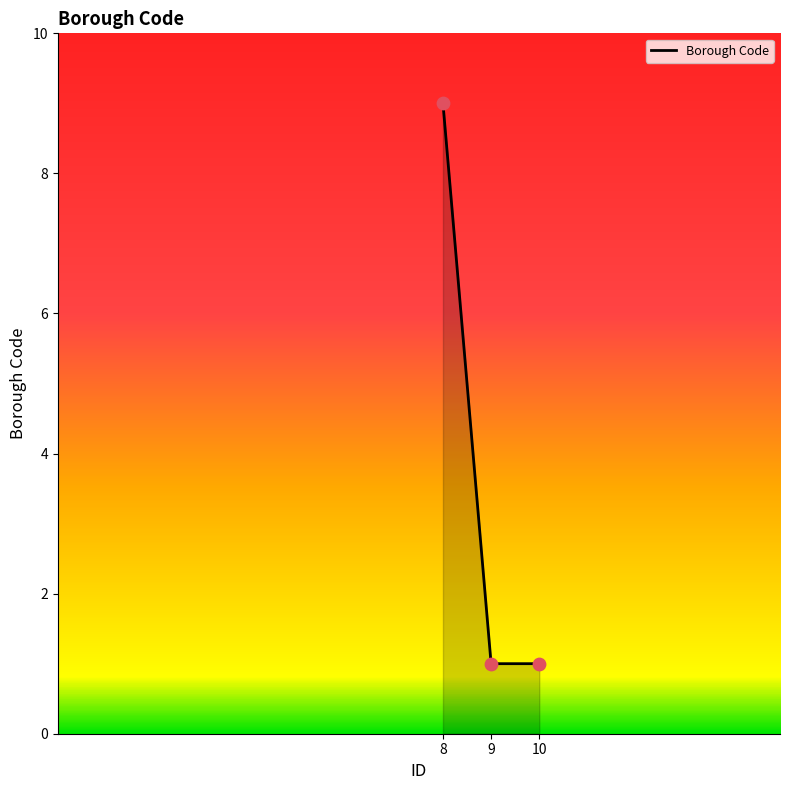

What is the change in value from 8 to 9?

-8